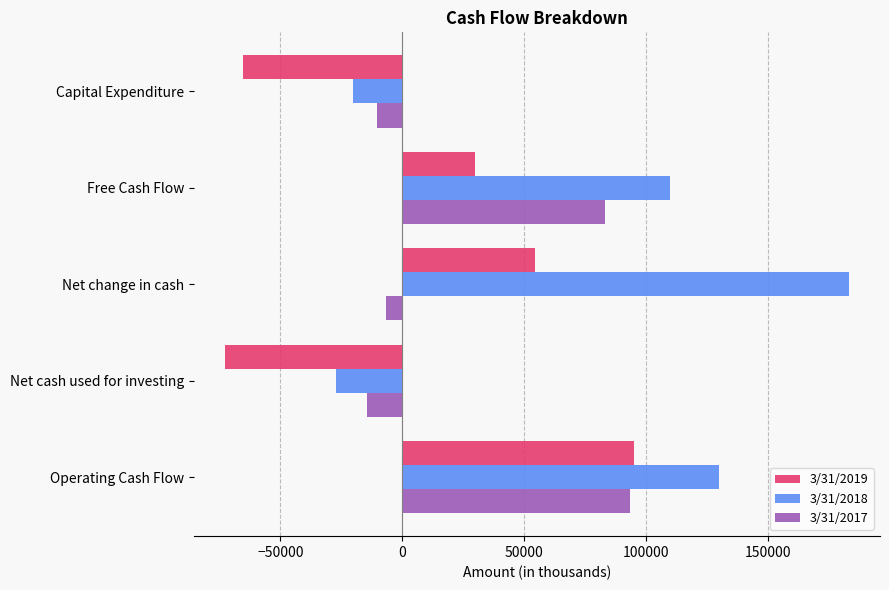

At which label does 3/31/2017 reach its minimum?

Net cash used for investing